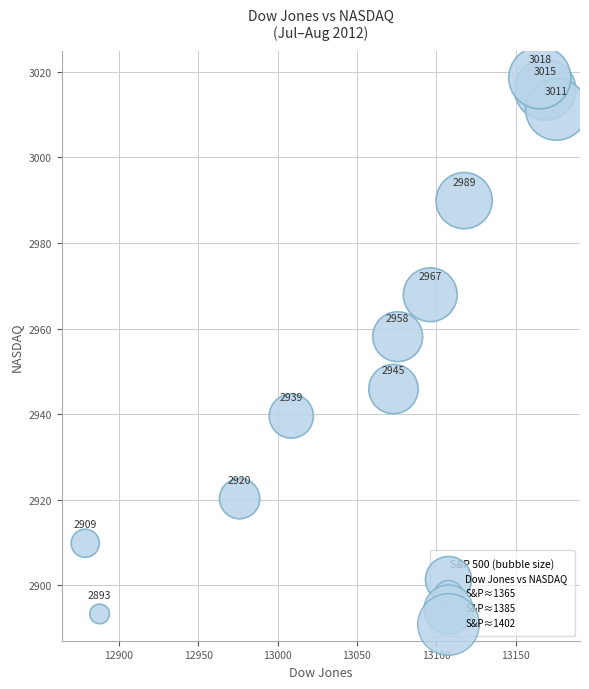

What Y value in the scatter plot is closest to 2955?

2958.1